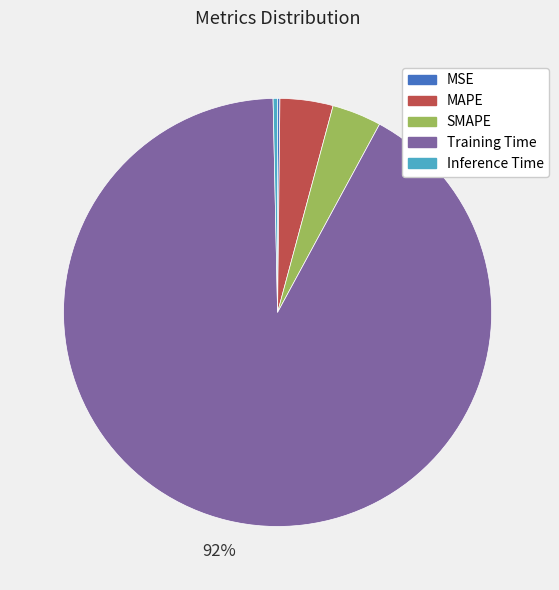

Which slice is the largest?

Training Time